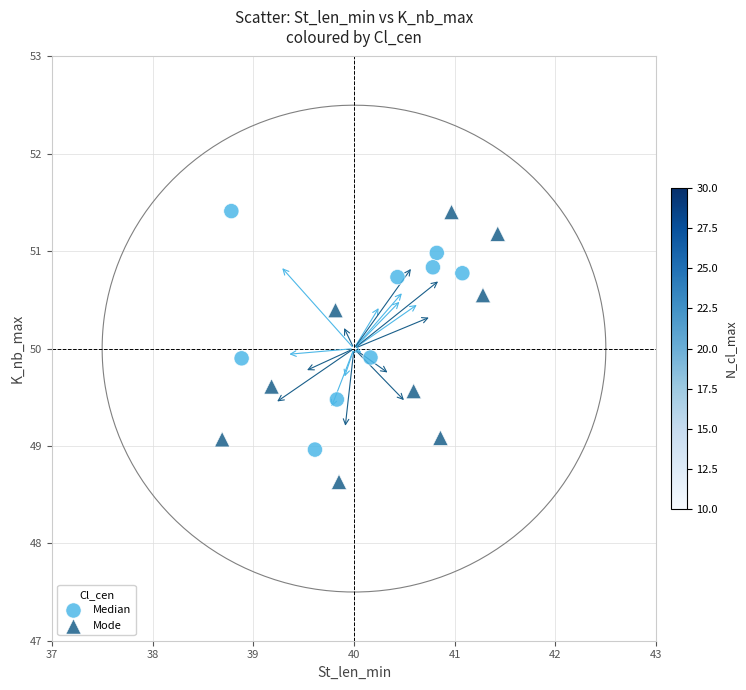

Which series contains the lowest Y value?

Mode